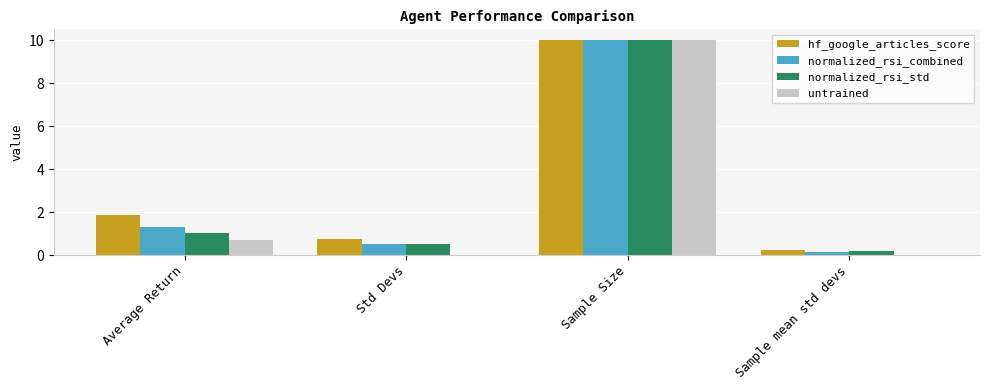

What is the spread (max minus min) of values at Sample mean std devs?

0.2